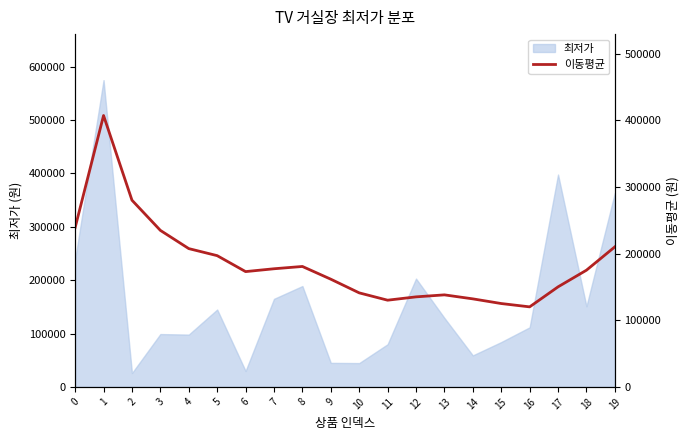

What is the maximum value for 최저가?

575000